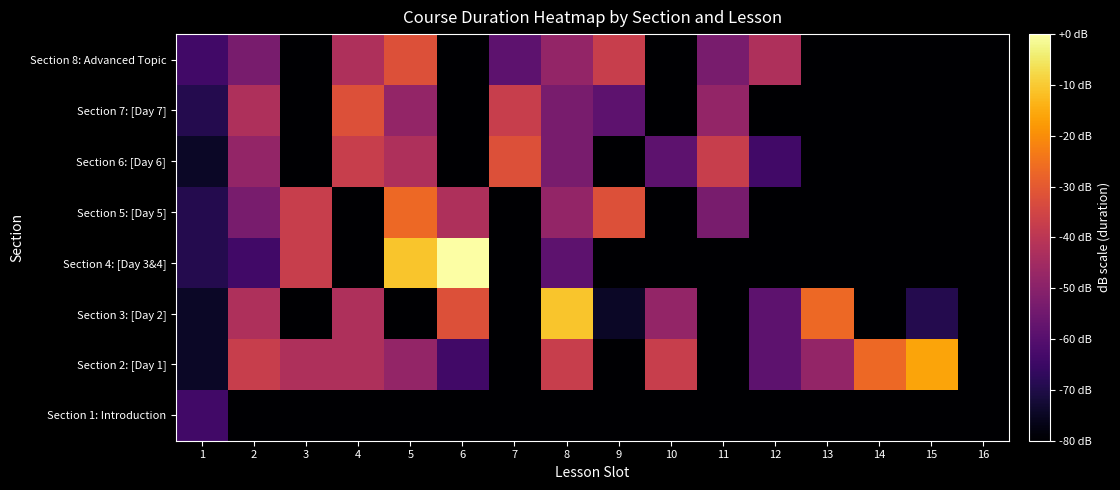

How many series are shown in this chart?

8